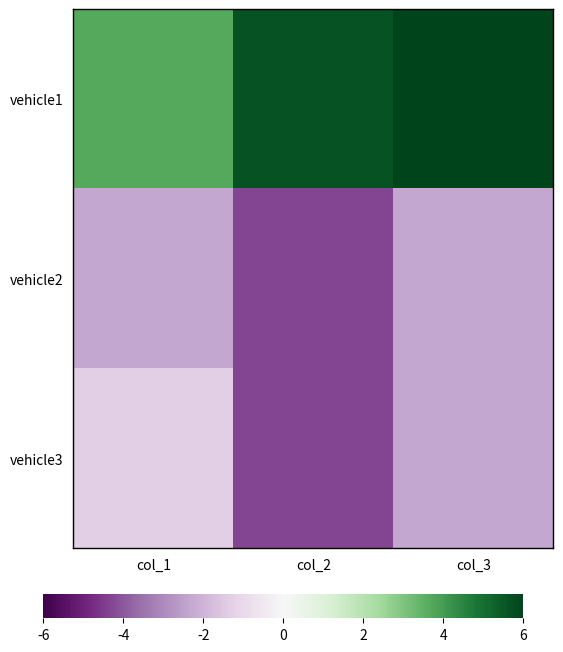

At how many categories does at least one series exceed 0?

3